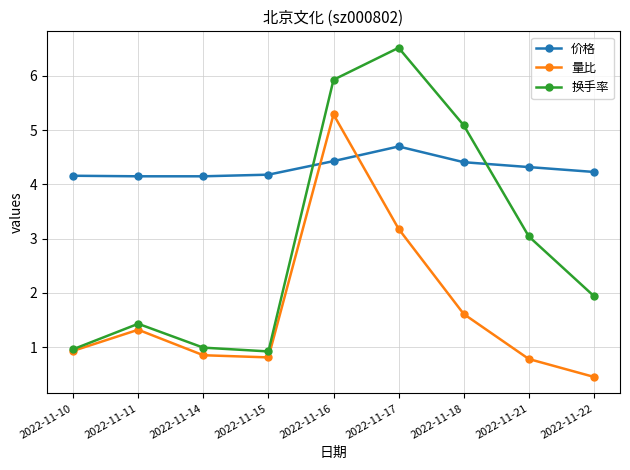

How many intersections are there between 换手率 and 价格?

2